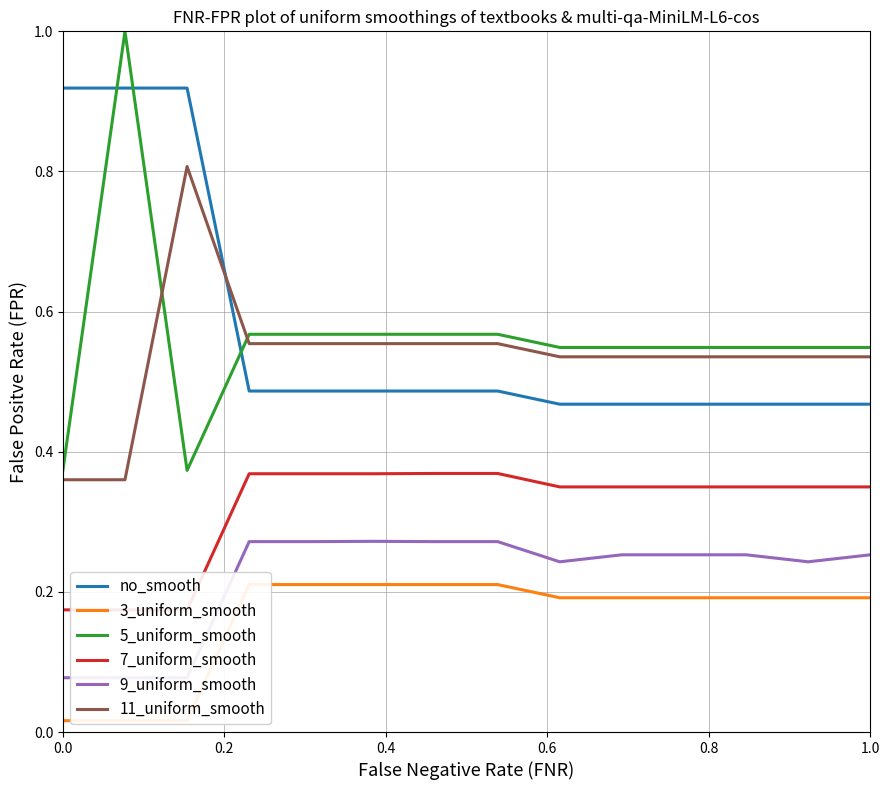

True or false: 11_uniform_smooth and no_smooth intersect in this chart.

True